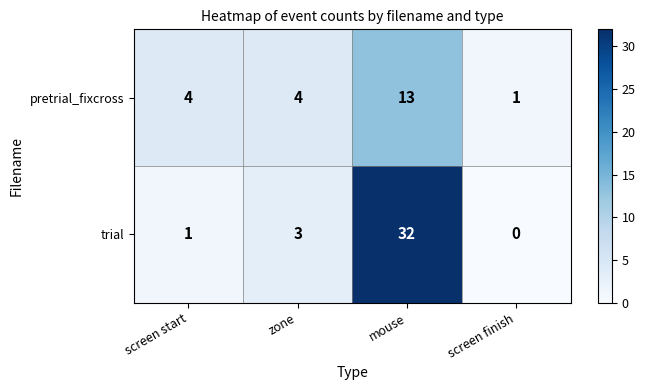

Reading right to left, list all the values displayed in this chart.

pretrial_fixcross: screen finish=1	mouse=13	zone=4	screen start=4
trial: screen finish=0	mouse=32	zone=3	screen start=1